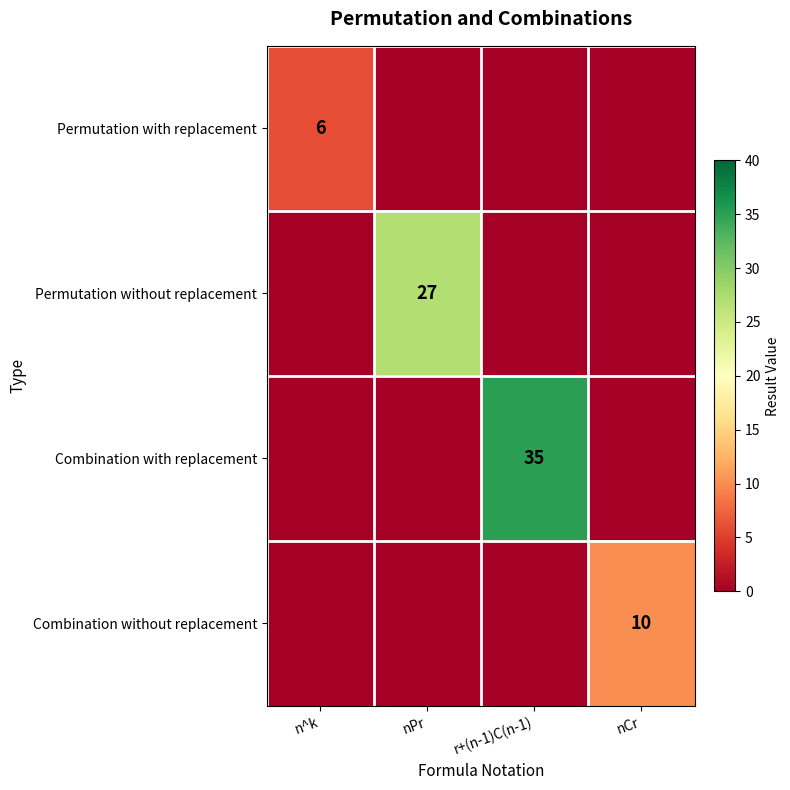

What is the total value across all series at nCr?

10